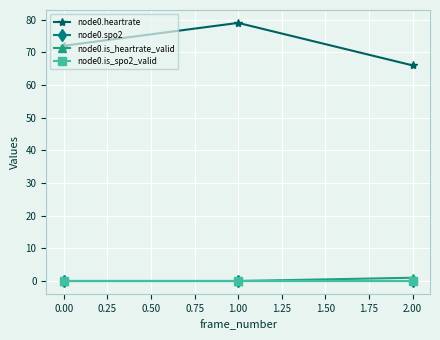

How many lines are shown in the chart?

4